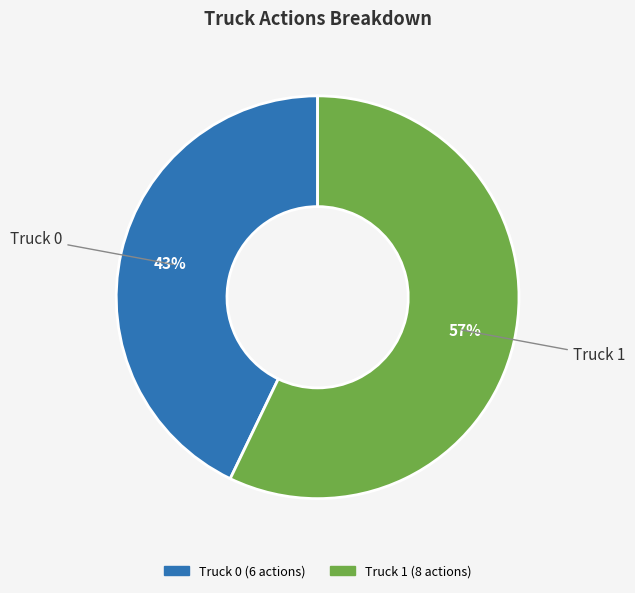

True or false: Truck 0 accounts for 43% of the total.

True